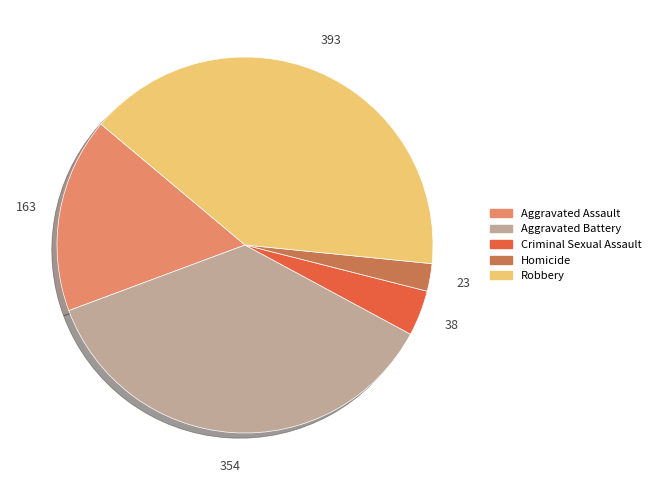

What is the largest slice in the pie chart?

Robbery